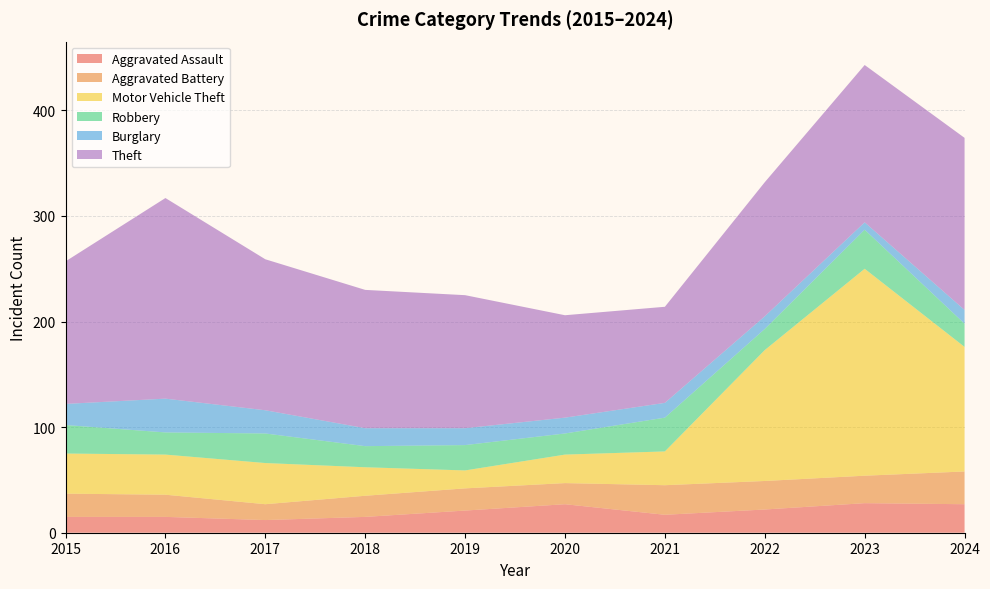

Reading right to left, extract all data points from this chart.

Aggravated Assault: 2024=27	2023=28	2022=22	2021=17	2020=27	2019=21	2018=15	2017=12	2016=15	2015=15
Aggravated Battery: 2024=31	2023=26	2022=27	2021=28	2020=20	2019=21	2018=20	2017=15	2016=21	2015=22
Motor Vehicle Theft: 2024=118	2023=196	2022=124	2021=32	2020=27	2019=17	2018=27	2017=39	2016=38	2015=38
Robbery: 2024=22	2023=37	2022=20	2021=32	2020=20	2019=24	2018=20	2017=28	2016=21	2015=27
Burglary: 2024=13	2023=7	2022=12	2021=14	2020=15	2019=16	2018=17	2017=22	2016=32	2015=20
Theft: 2024=163	2023=149	2022=127	2021=91	2020=97	2019=126	2018=131	2017=143	2016=190	2015=135